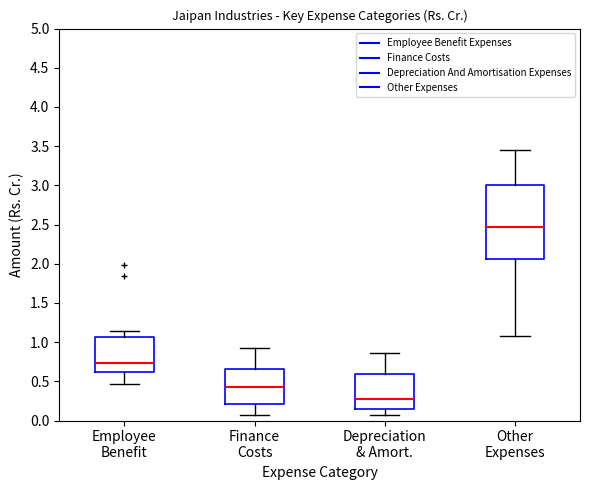

Reading left to right, transcribe this box plot: for each box, give where its median line is, the range the box spans, and where its two whiskers end, as read against the y-axis. The values are not printed on the chart, so give them approximately, as read against the axis.

Employee Benefit: median 0.75, box 0.65 to 1.05, whiskers 0.45 to 1.15
Finance Costs: median 0.45, box 0.20 to 0.65, whiskers 0.05 to 0.95
Depreciation & Amort.: median 0.30, box 0.15 to 0.60, whiskers 0.05 to 0.85
Other Expenses: median 2.45, box 2.05 to 3.00, whiskers 1.10 to 3.45